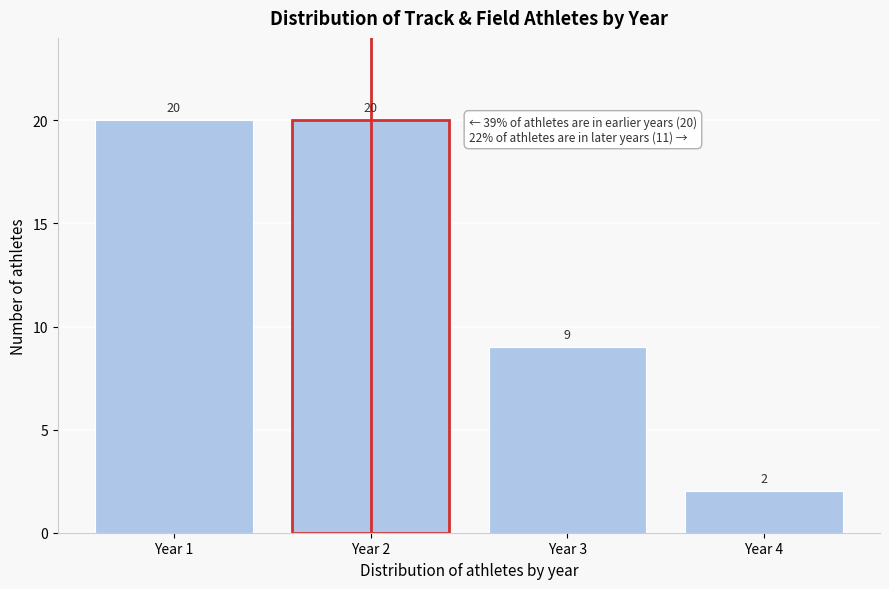

Reading left to right, transcribe this chart: for each bar, give the range it covers on the x-axis and its height.

0.5 to 1.5: 20
1.5 to 2.5: 20
2.5 to 3.5: 9
3.5 to 4.5: 2